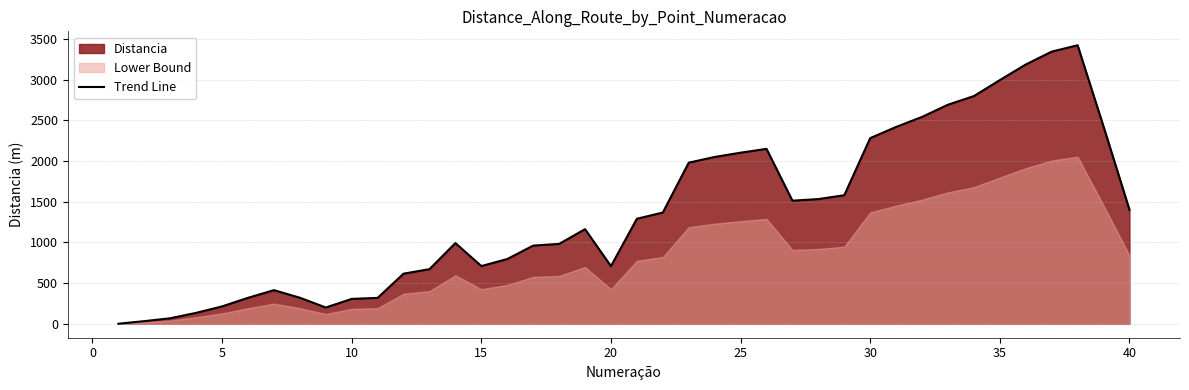

Reading left to right, transcribe all the data shown in this chart.

1.0	32.7	68.0	134.3	213.7	319.0	413.0	320.0	200.0	305.7	318.3	615.7	671.0	991.3	709.0	795.3	960.3	981.0	1162.0	708.0	1290.0	1366.3	1978.7	2049.0	2101.3	2148.3	1512.0	1531.7	1579.0	2280.3	2417.7	2540.7	2690.7	2796.7	2993.0	3184.3	3342.3	3420.7	2423.0	1401.0